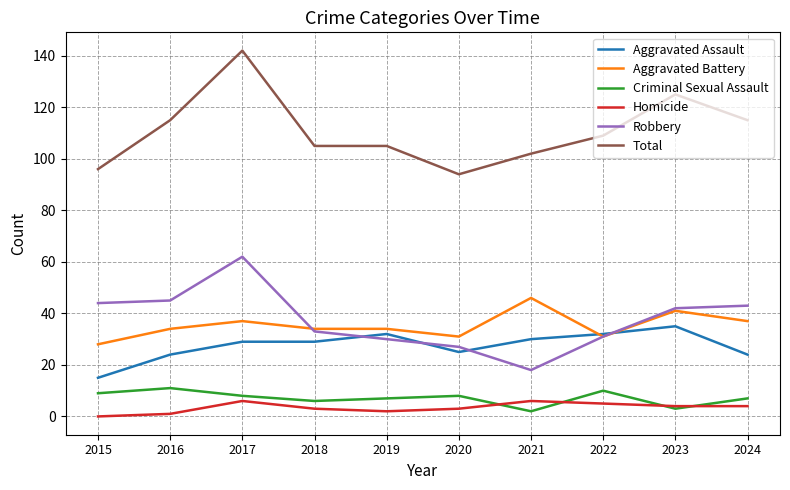

Which category has the highest value across all series?

2017